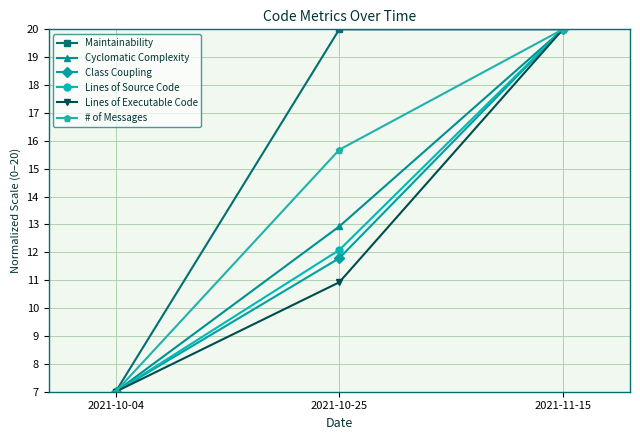

How many values in the # of Messages series exceed 15?

2